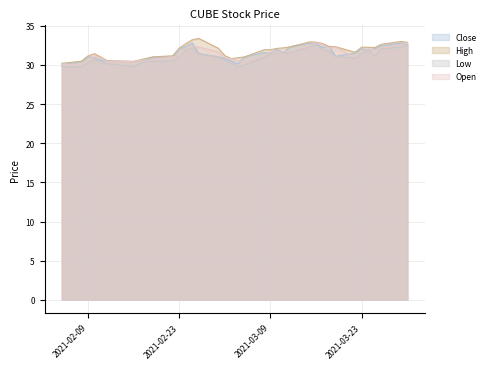

What is the total value across all series at 2021-03-25?

127.3